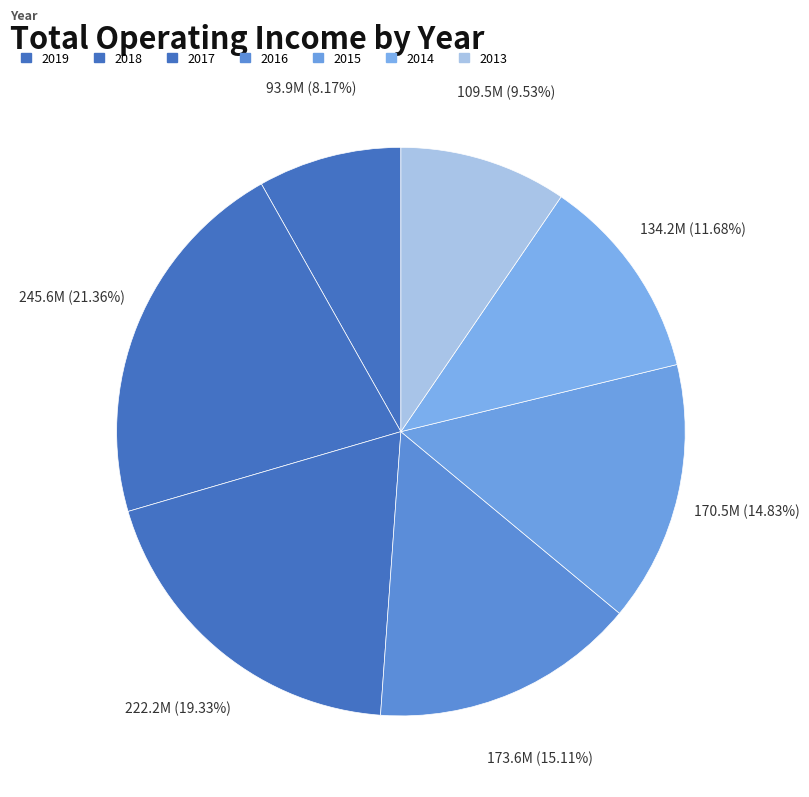

Which category has the smallest portion of the pie?

2019